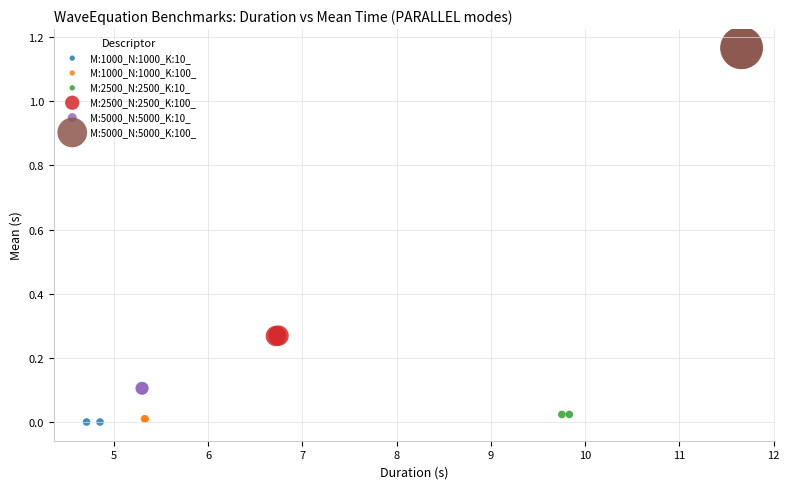

Which series reaches the maximum Y coordinate?

M:5000_N:5000_K:100_